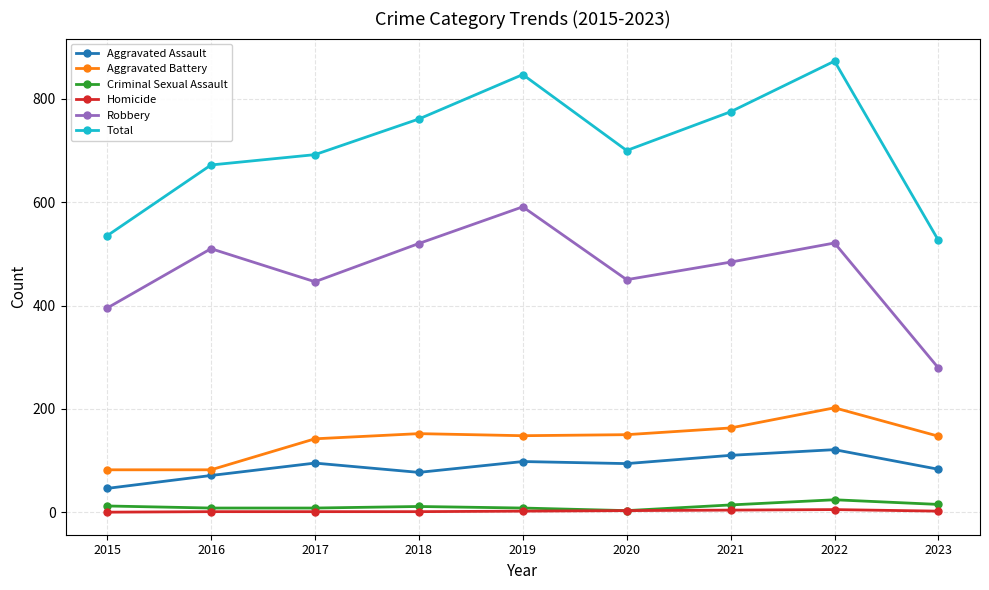

True or false: Robbery and Criminal Sexual Assault intersect in this chart.

False